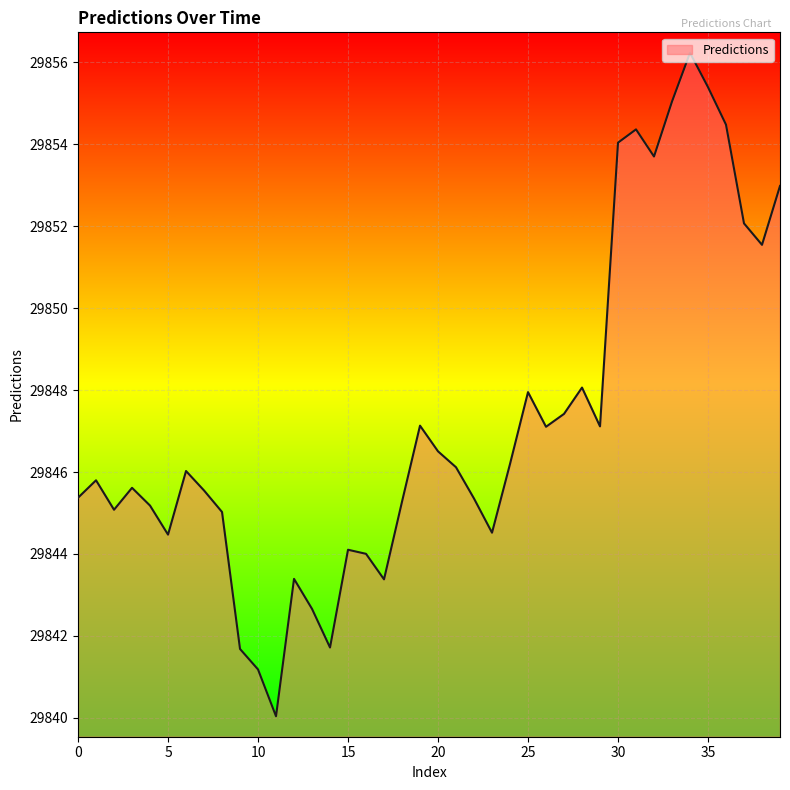

What is the greatest value displayed?

29856.2